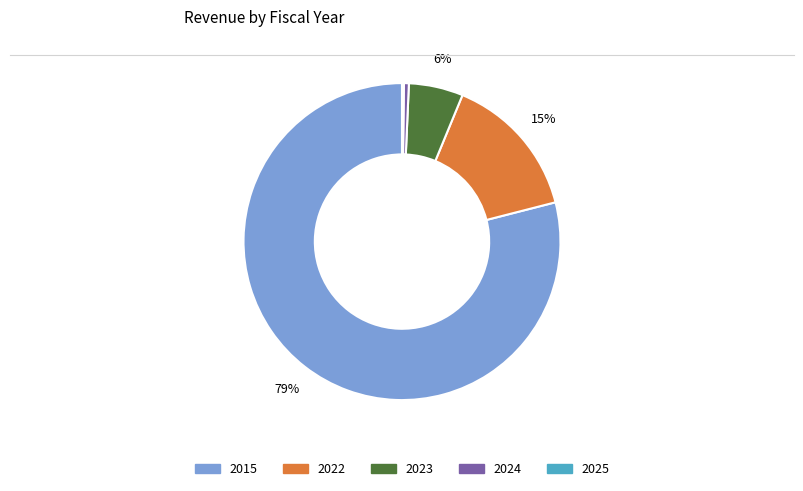

What is the largest slice in the pie chart?

2015